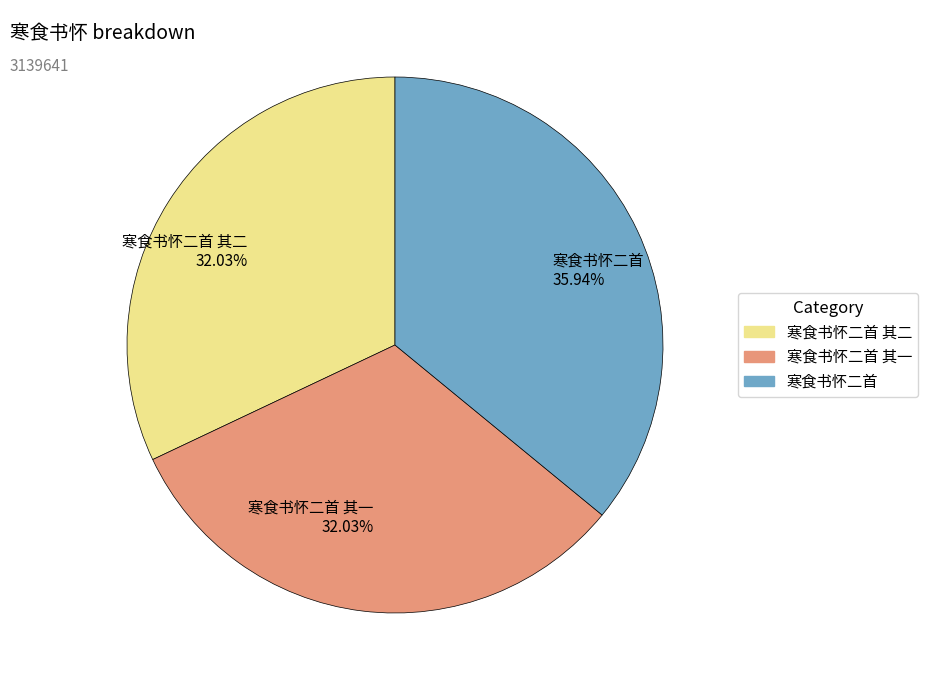

Is there any slice that represents more than half of the pie?

No